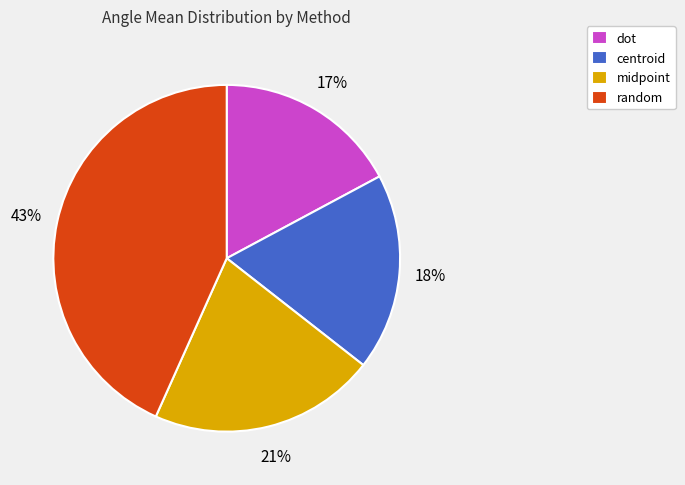

Does centroid represent more than half of the total?

No